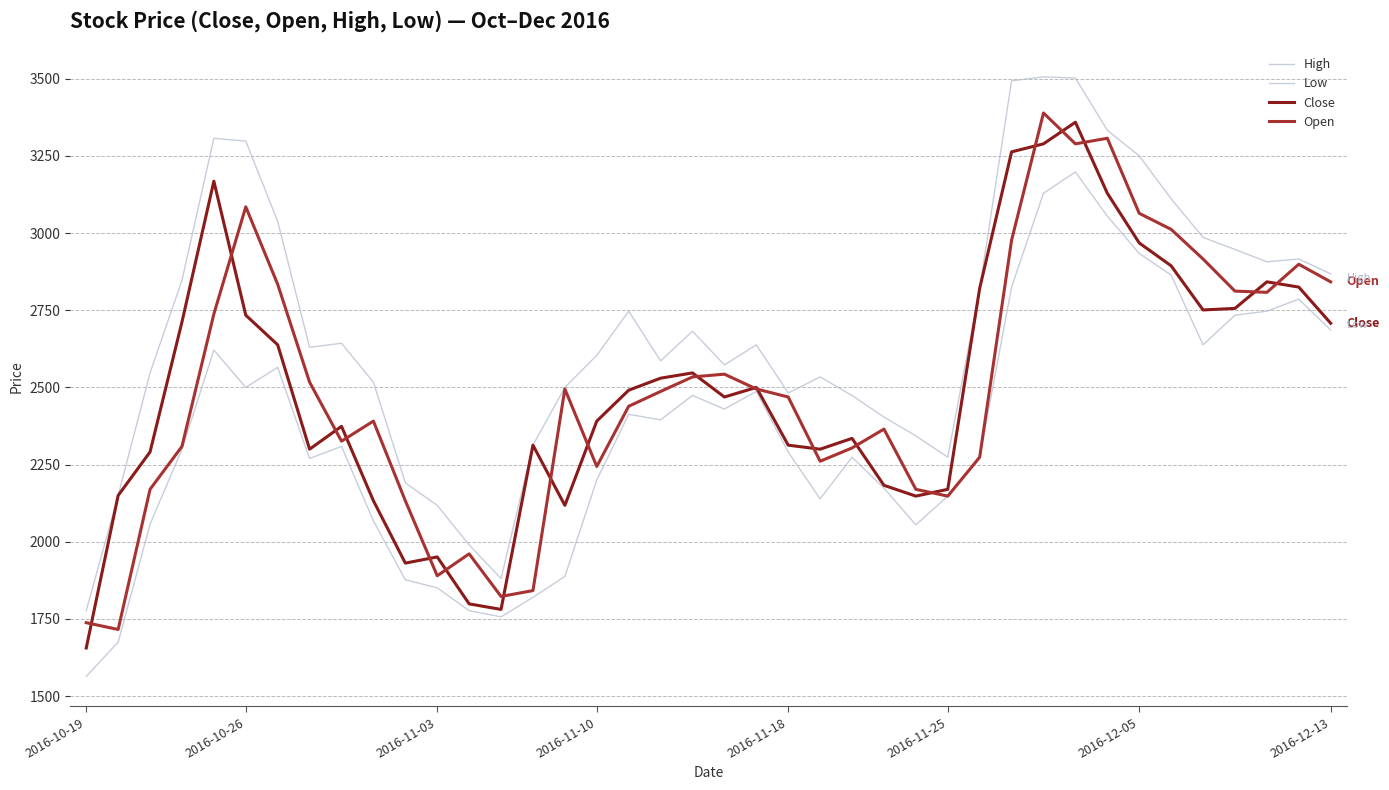

Is this an area chart (filled region under the line)?

No